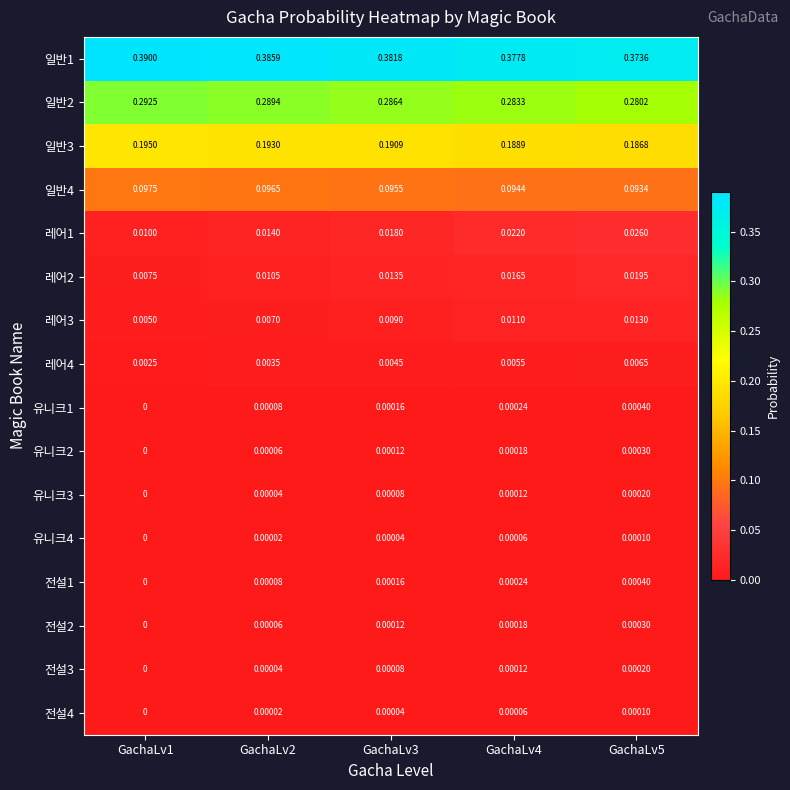

Is the value of 유니크4 at GachaLv3 greater than the value of 레어4 at GachaLv2?

No